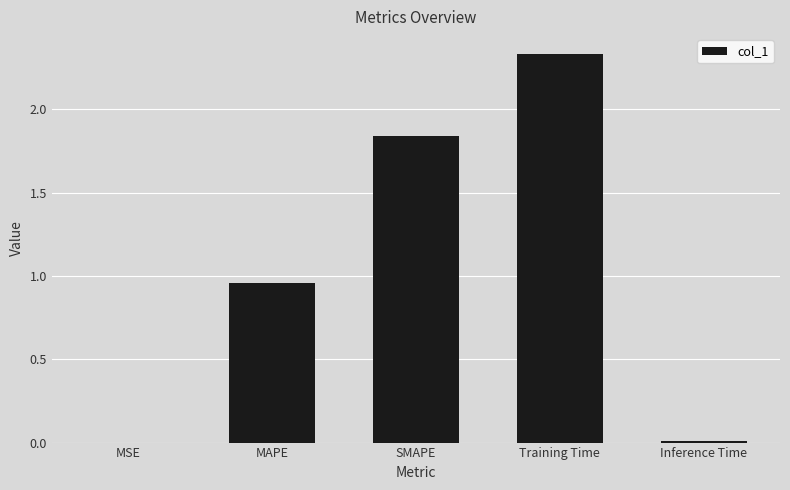

The value at SMAPE is 2.8. True or false?

False